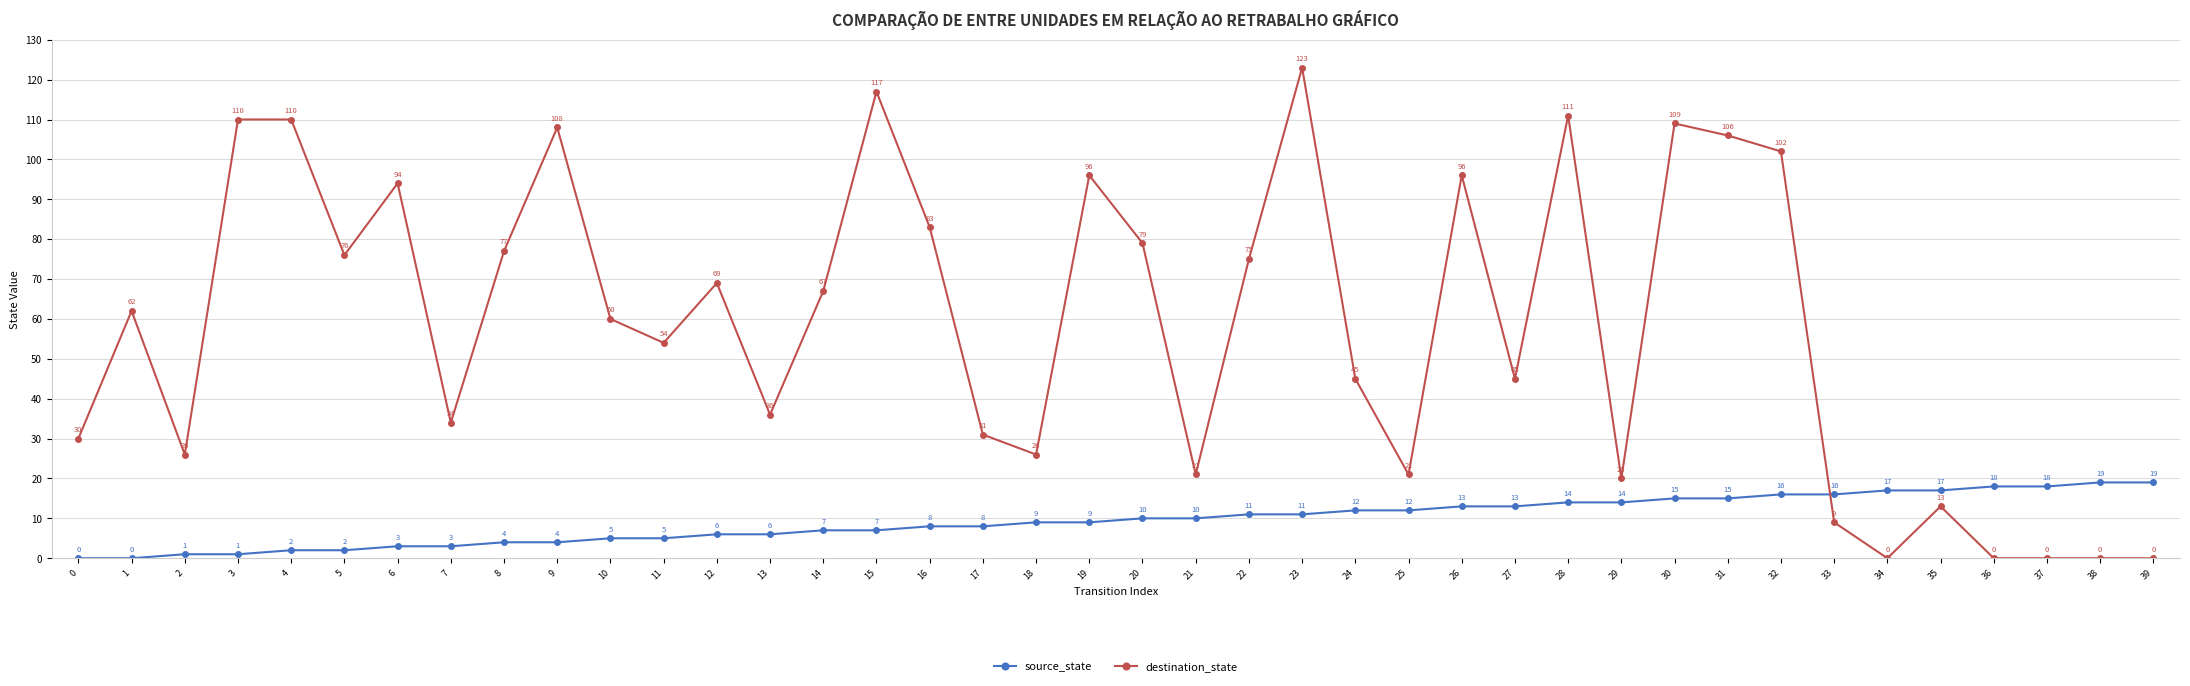

Rank the series by their average value, from highest to lowest.

destination_state, source_state